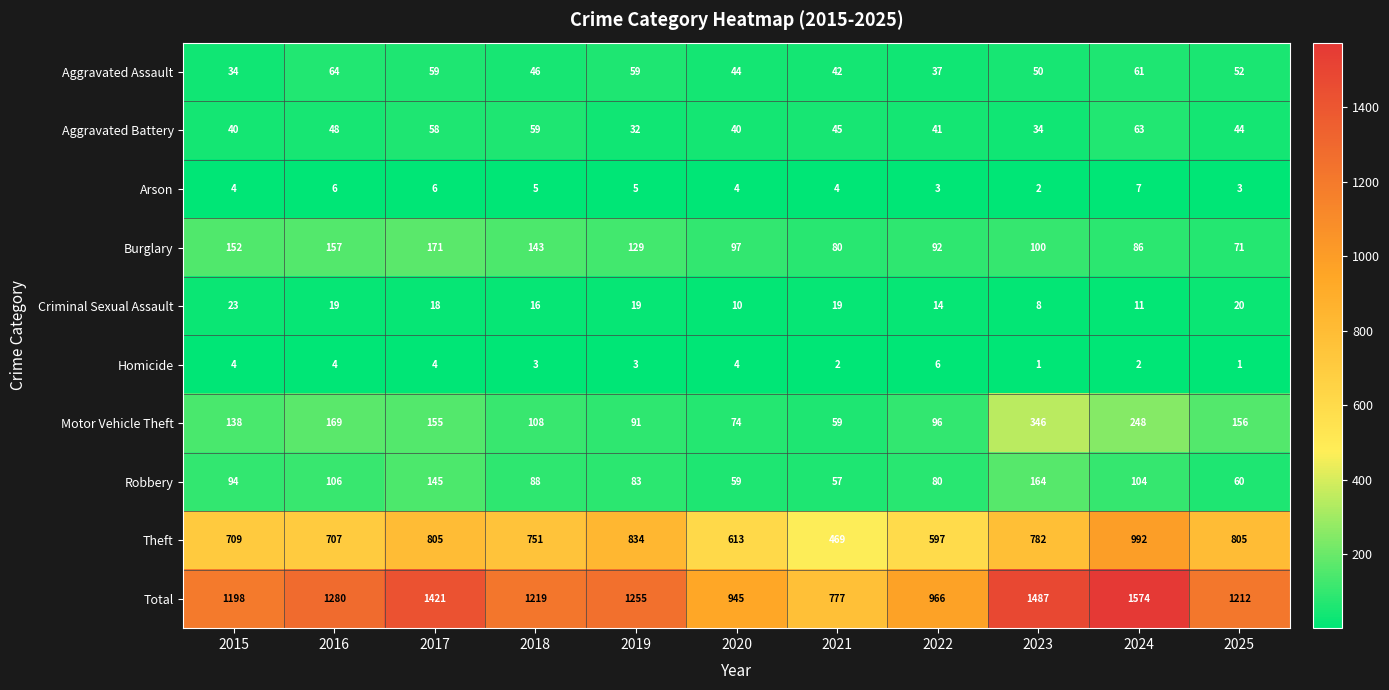

What is the difference between the maximum and minimum values in the Theft series?

523